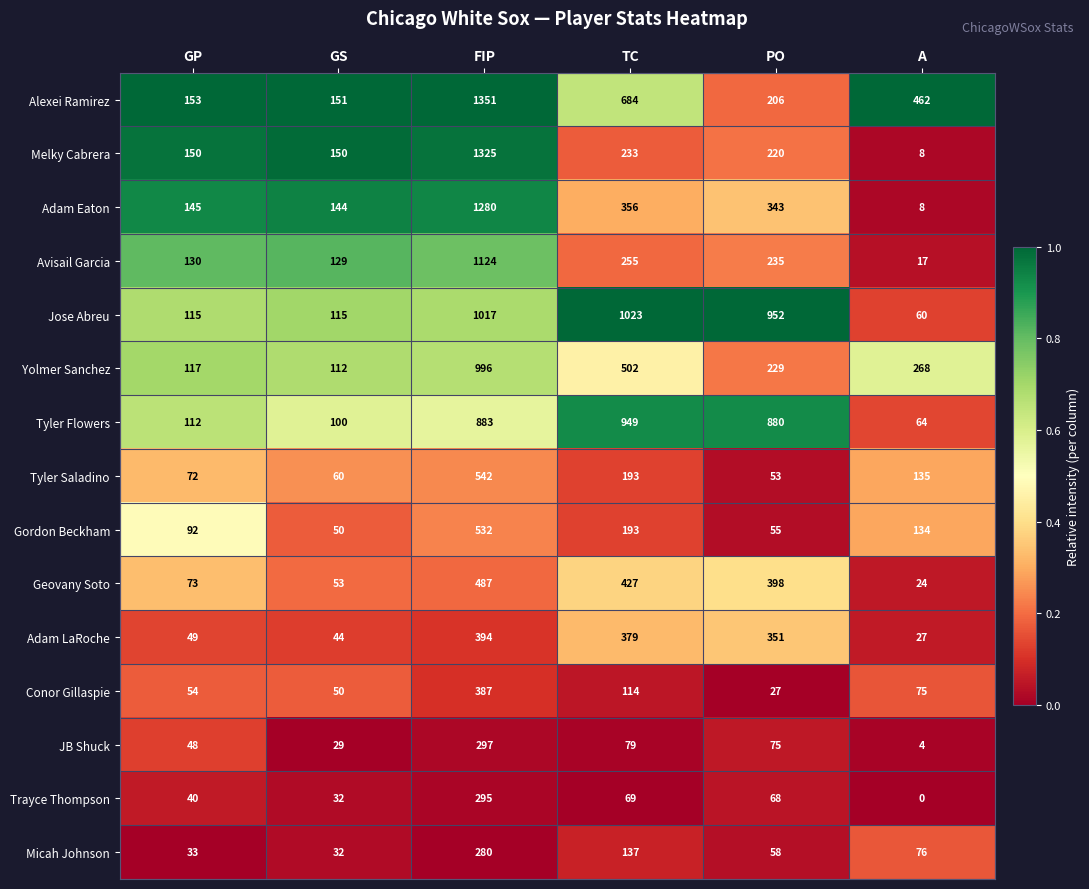

True or false: Melky Cabrera has a value of 58 at GS.

False